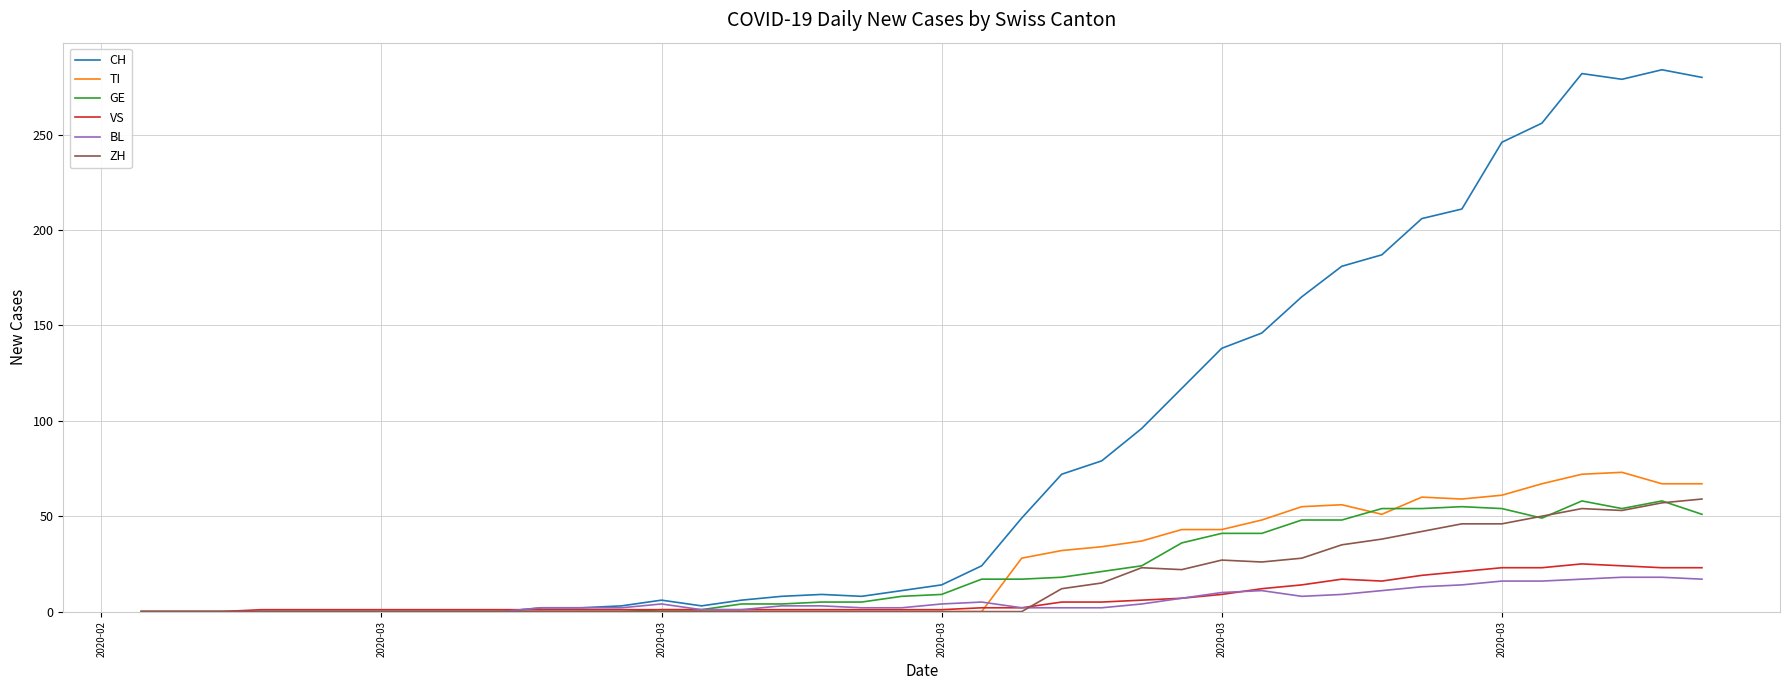

How many lines are shown in the chart?

6